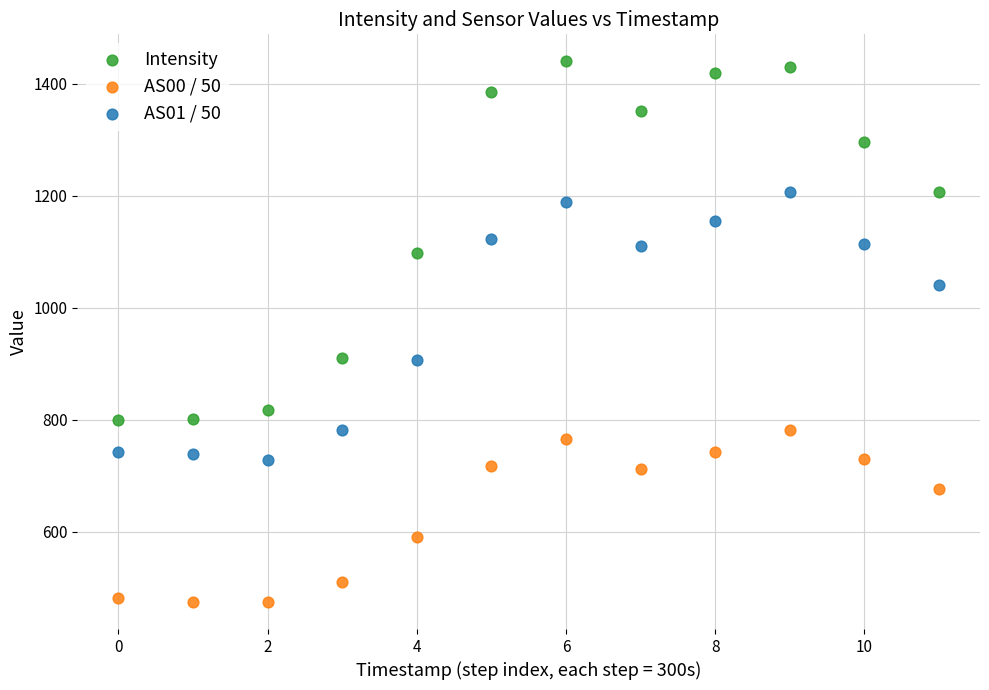

Which series contains the lowest Y value?

AS00 / 50